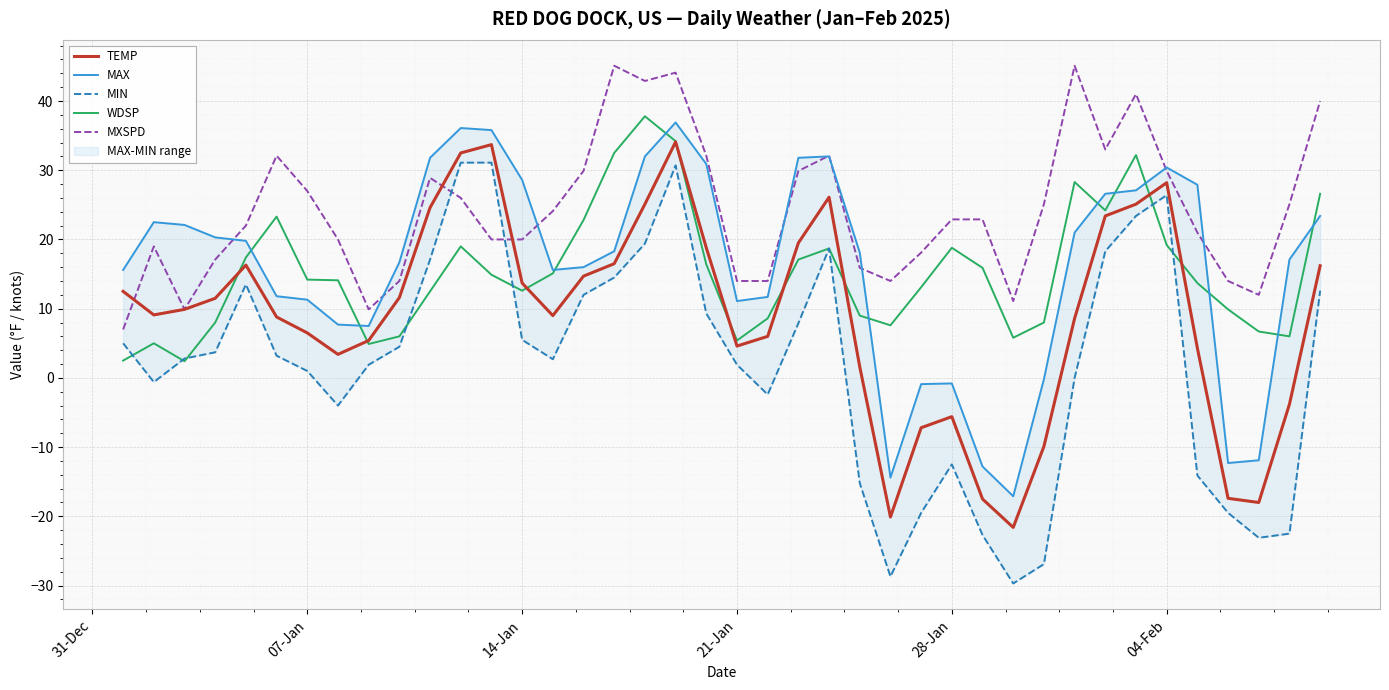

Count the number of data series in this chart.

5